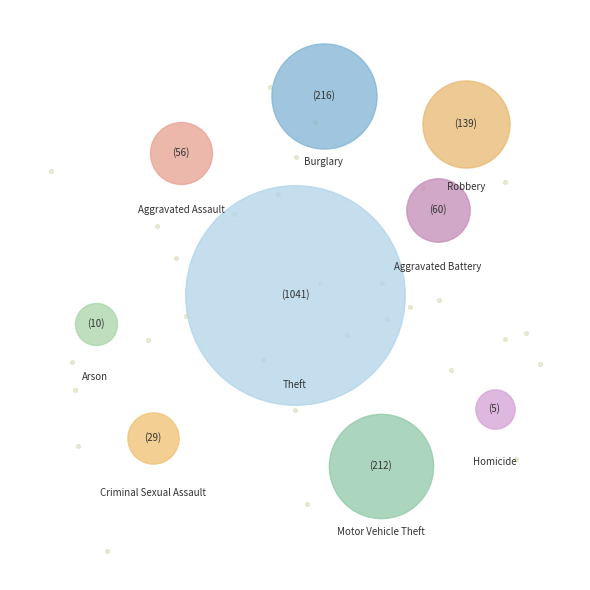

To the nearest percent, what is the combined percentage of Arson and Aggravated Assault?

4%